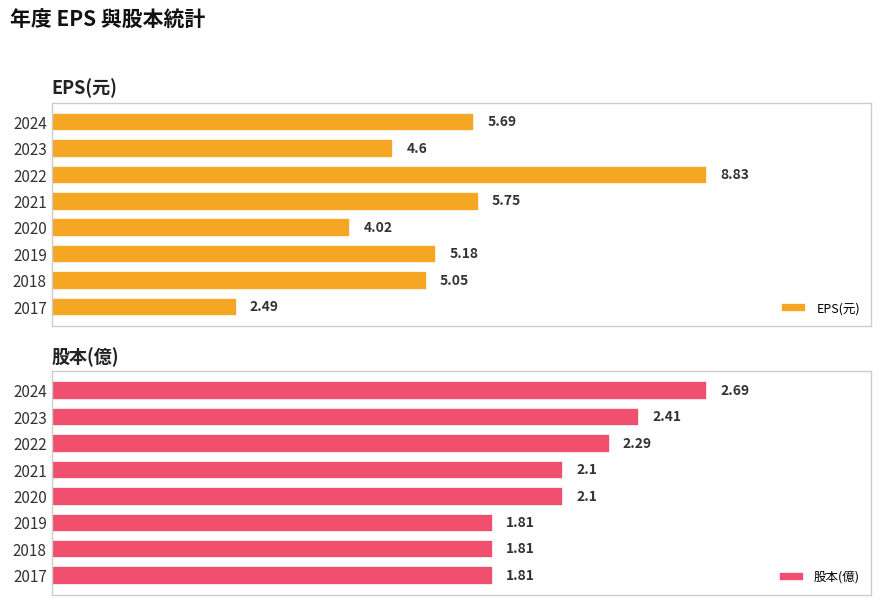

Rank the categories by EPS(元) value from lowest to highest.

2017, 2020, 2023, 2018, 2019, 2024, 2021, 2022